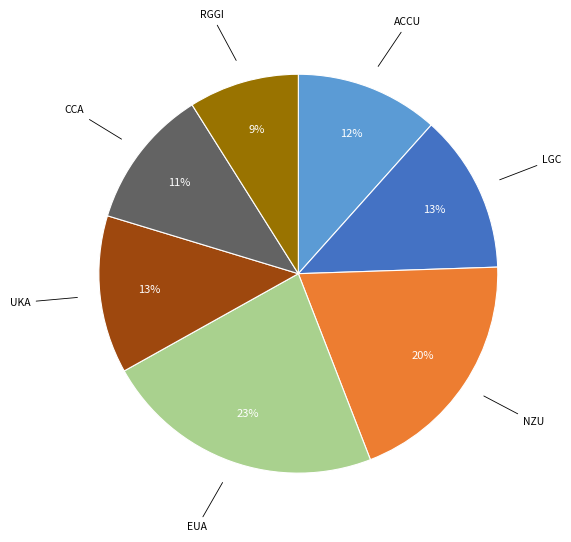

The CCA slice represents 1% of the pie. True or false?

False